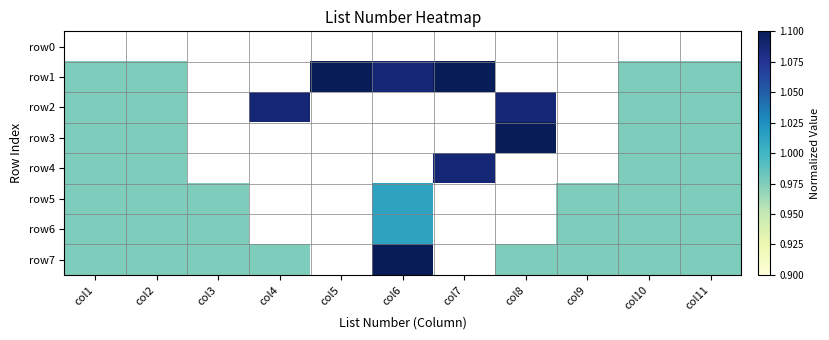

Which has a higher value, col3 or col11?

col11